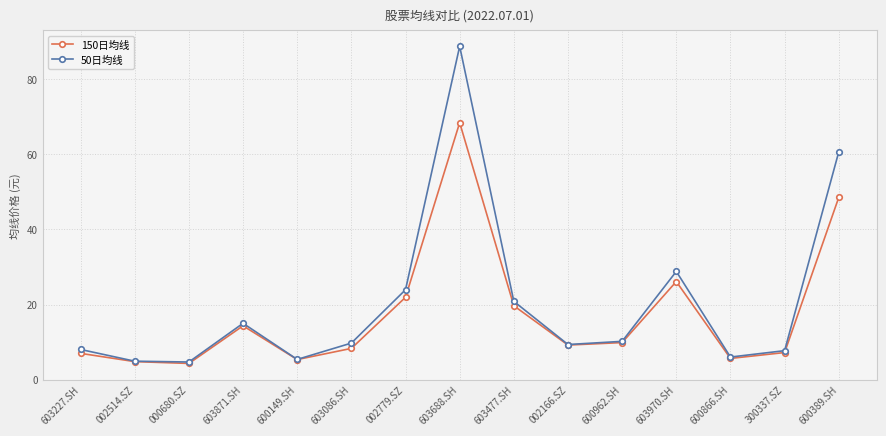

Which series has the widest spread of values?

50日均线